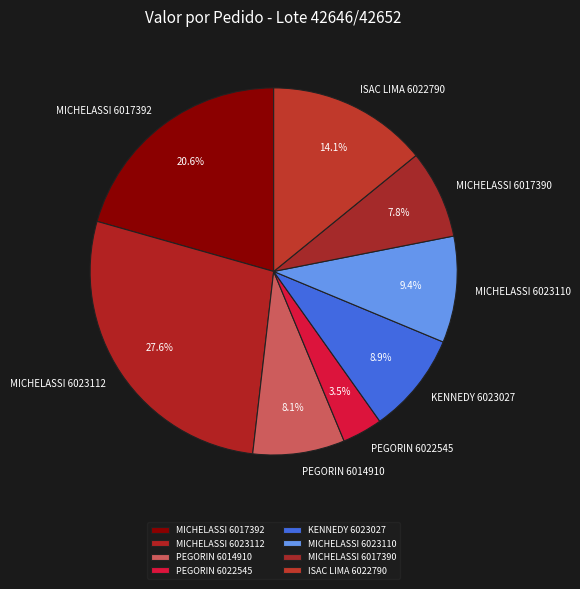

What percentage is NOT represented by MICHELASSI 6017390?

92.2%